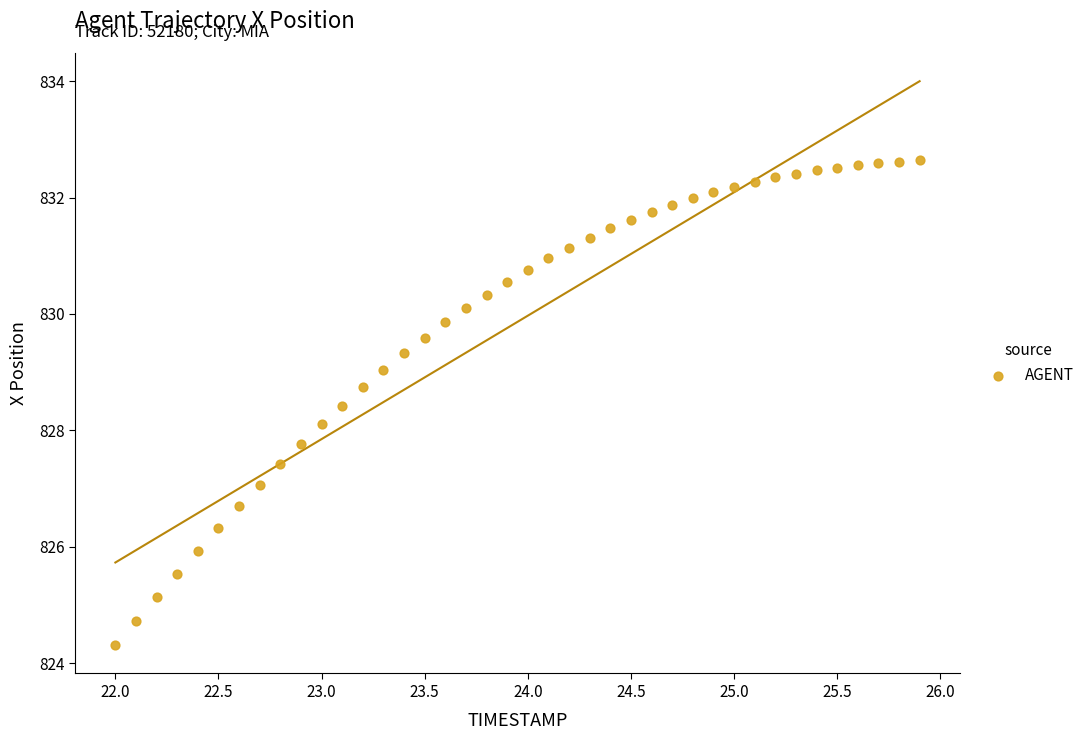

What is the range of Y values (max minus min)?

8.3